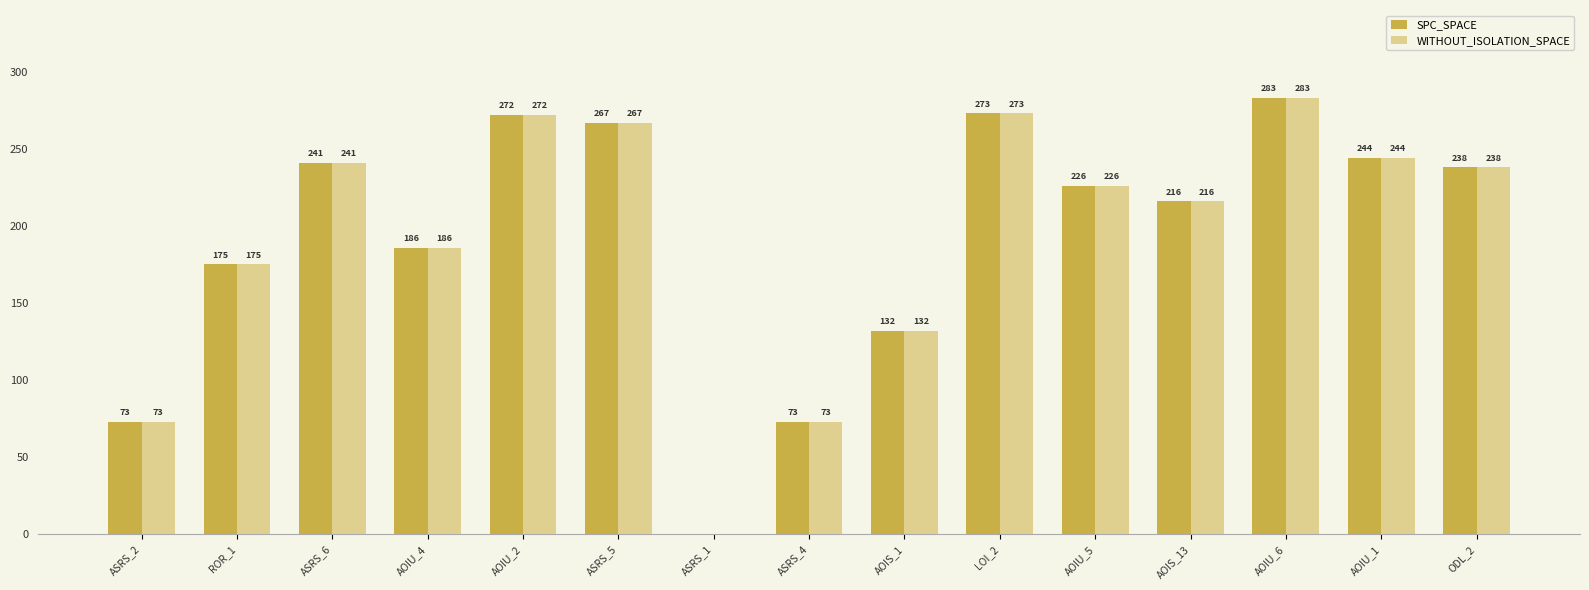

Is it true that SPC_SPACE equals 186 at AOIU_4?

True